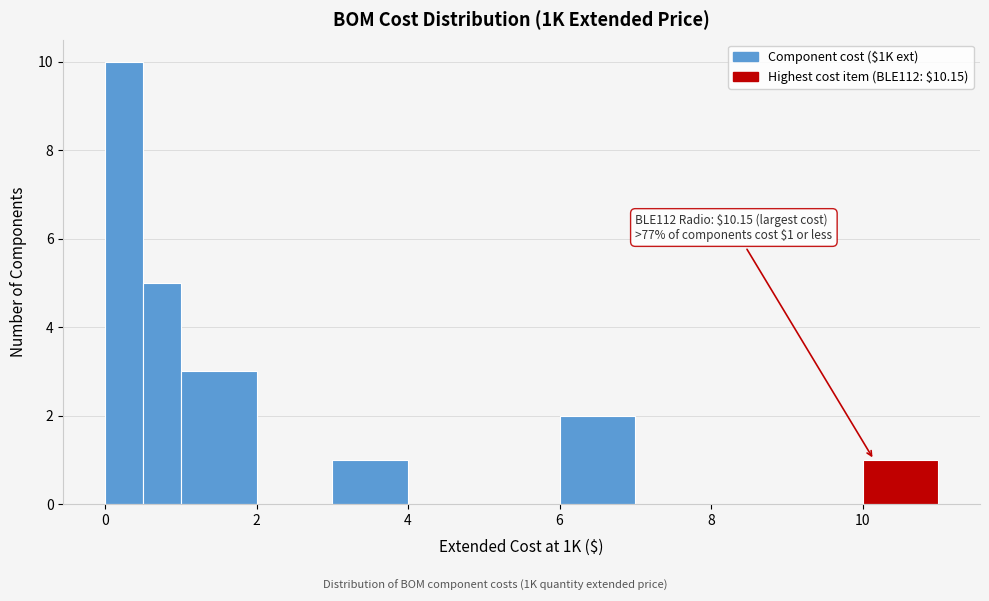

Read against the x-axis, roughly where is the centre of the tallest bar?

0.2